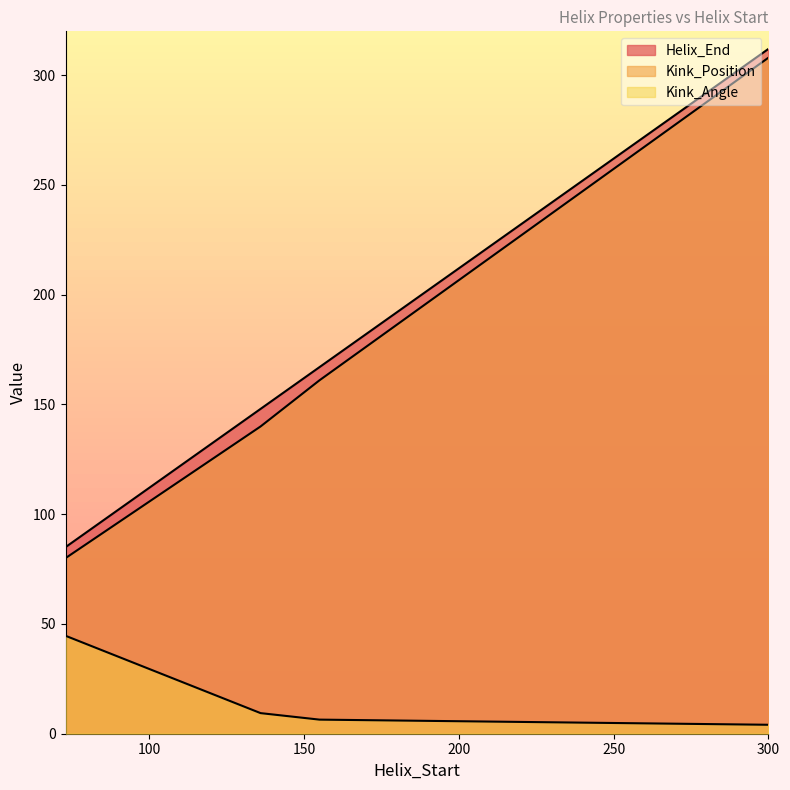

True or false: Helix_End and Kink_Position intersect in this chart.

False